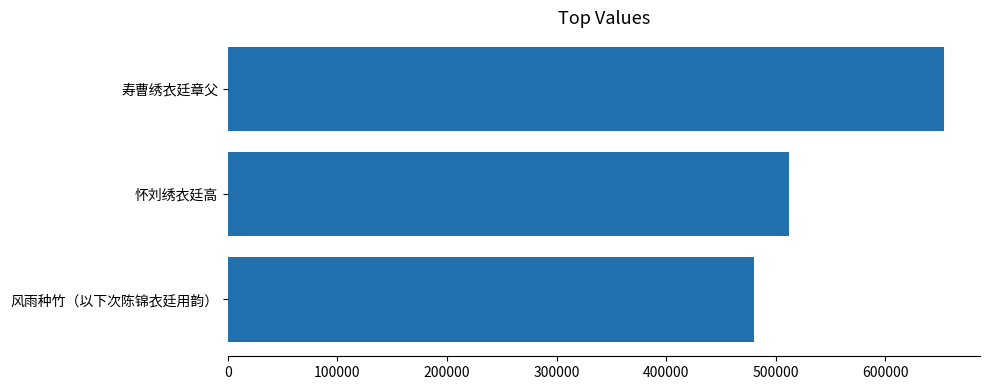

How many values are below 511940?

1